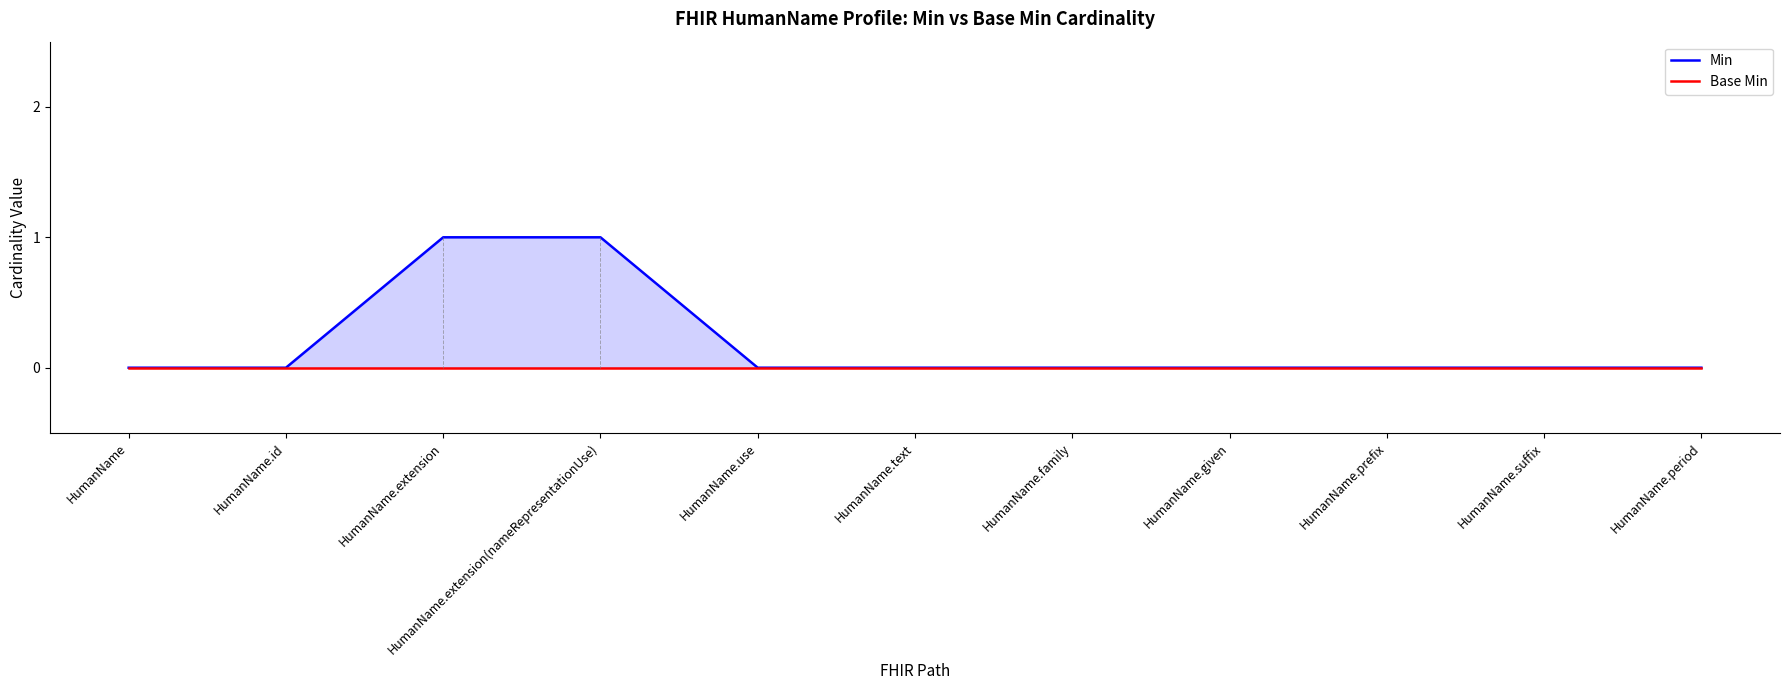

At which label does Base Min reach its peak?

HumanName